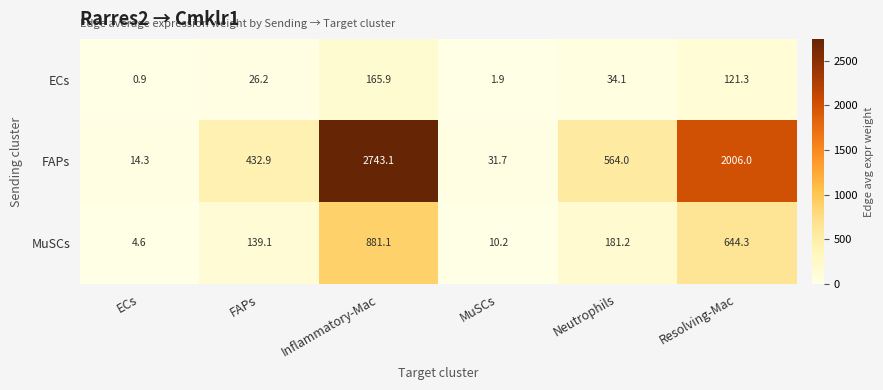

What is the maximum value shown in the chart?

2743.1